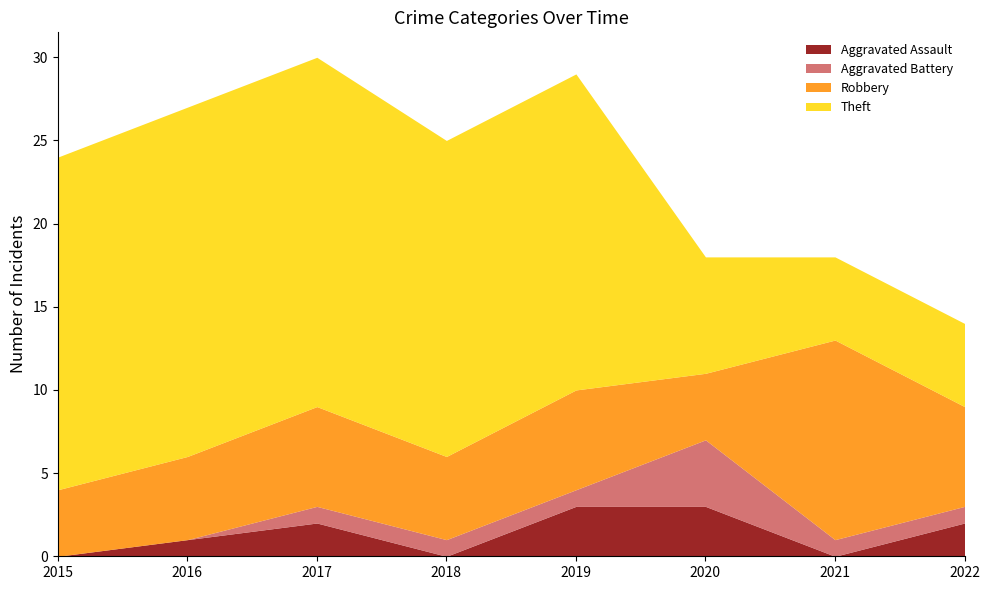

True or false: Robbery and Theft intersect in this chart.

True